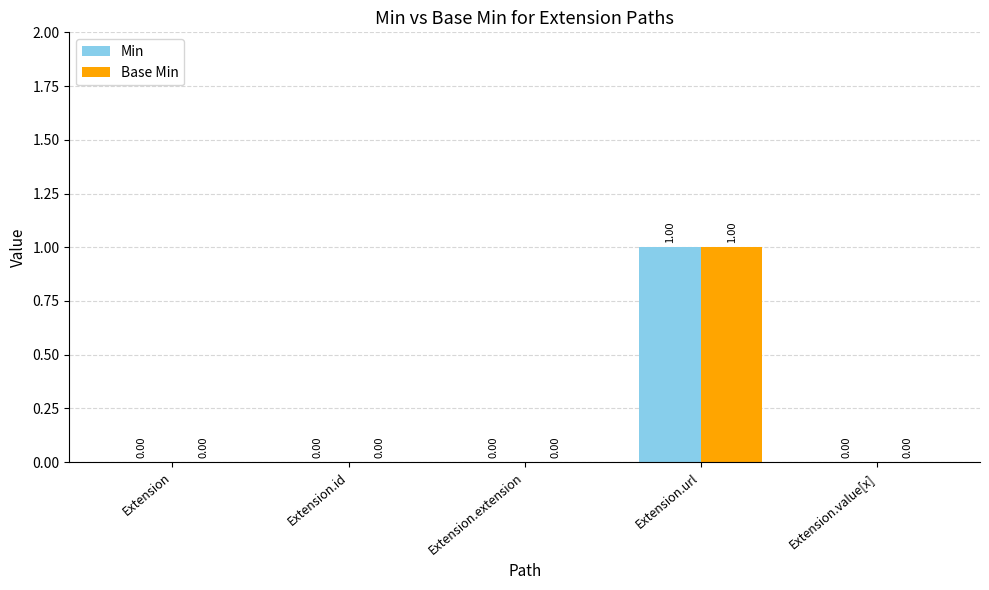

At which category is the sum across all series the highest?

Extension.url